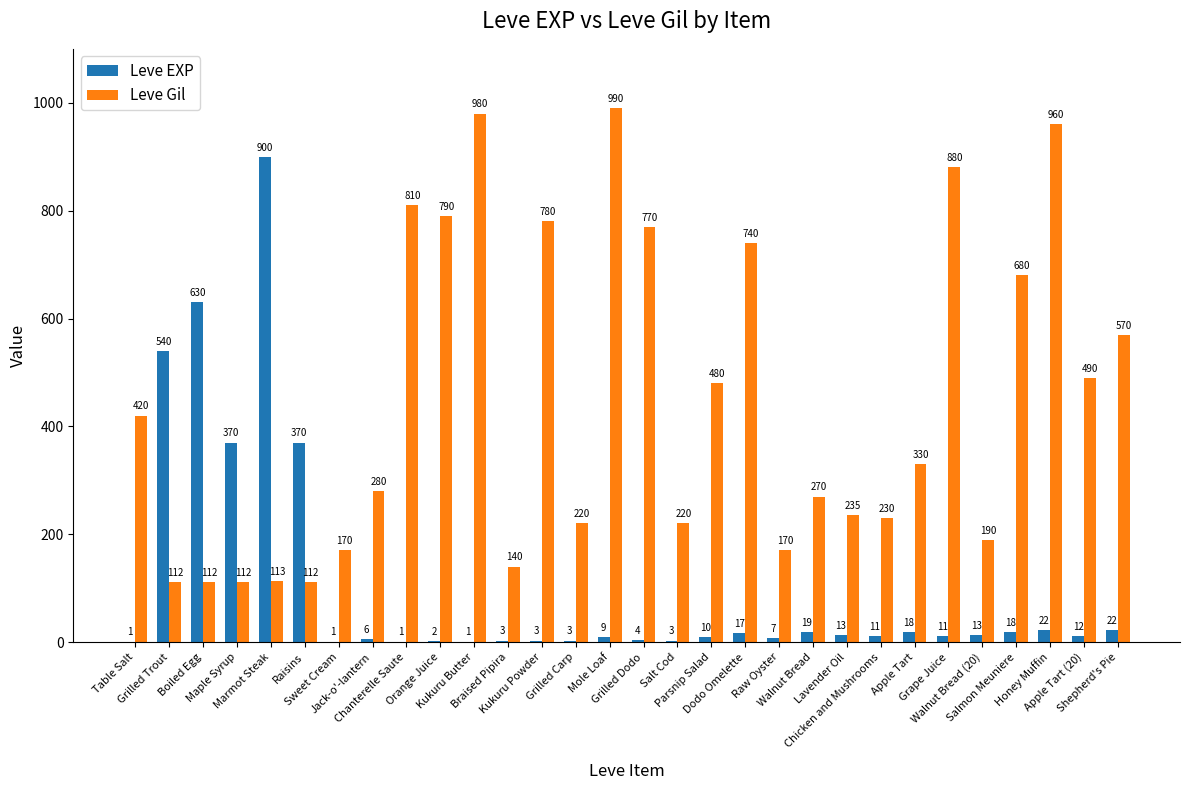

How many groups of bars are there?

30